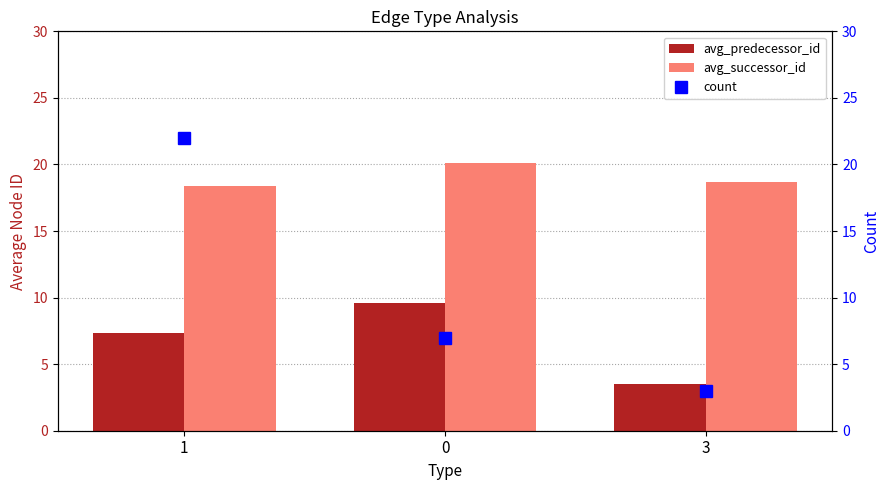

Rank the categories by count value from highest to lowest.

1, 0, 3